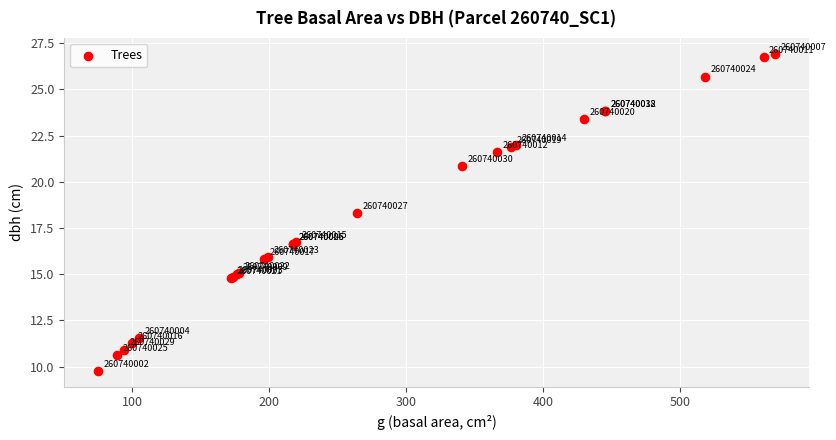

What Y value in the scatter plot is closest to 18?

18.3